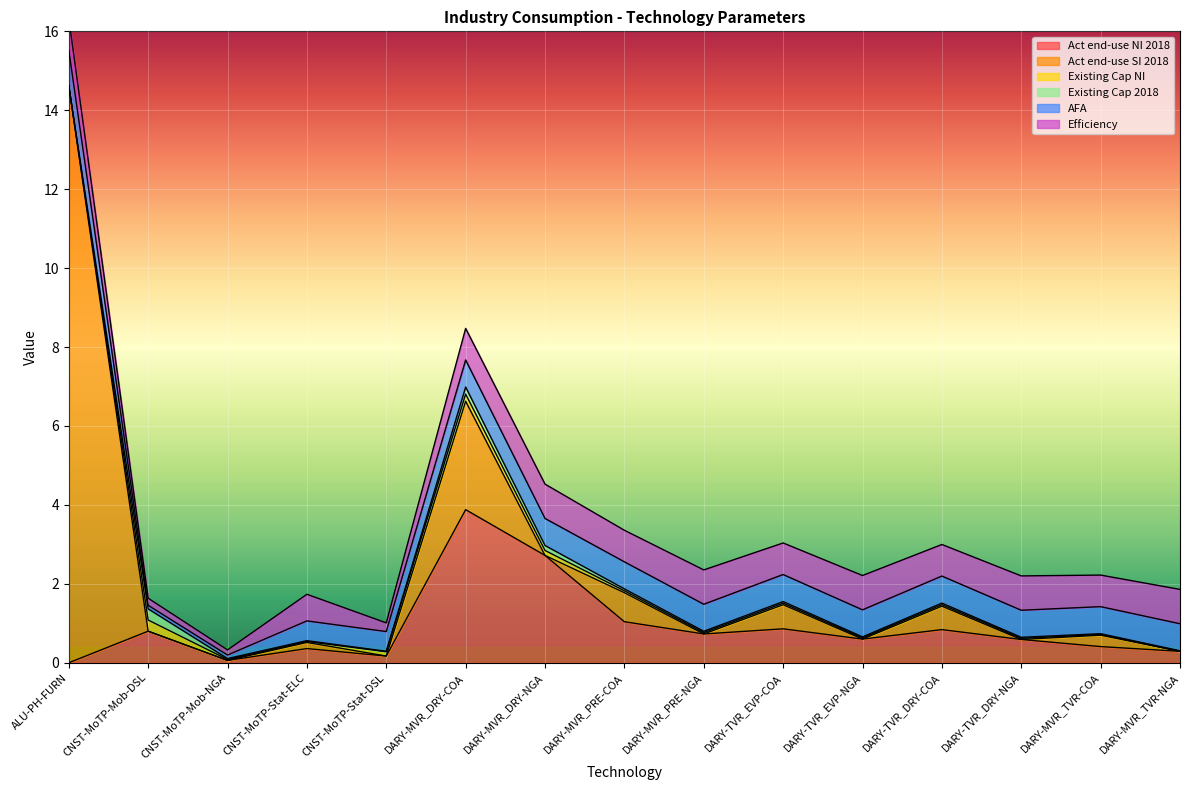

The value of AFA at DARY-TVR_DRY-NGA is 0.2. True or false?

False